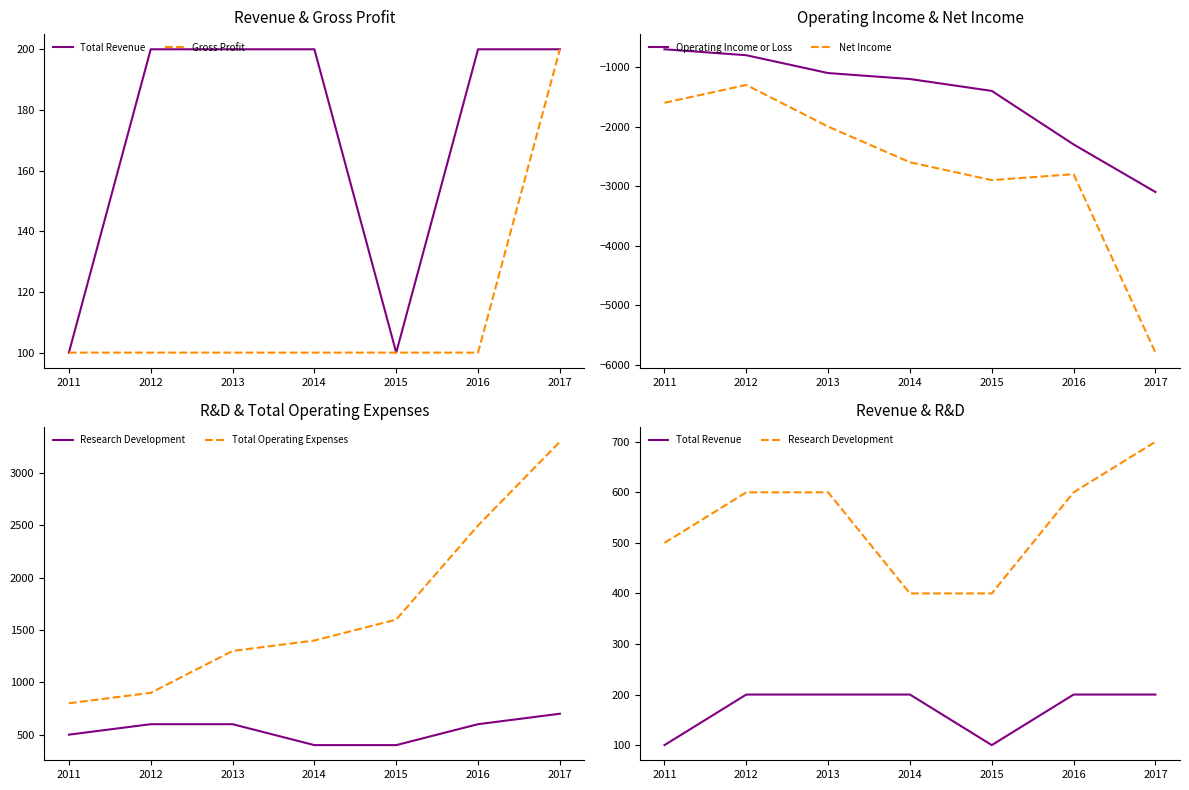

What value does the Net Income series have at 2013?

-2000